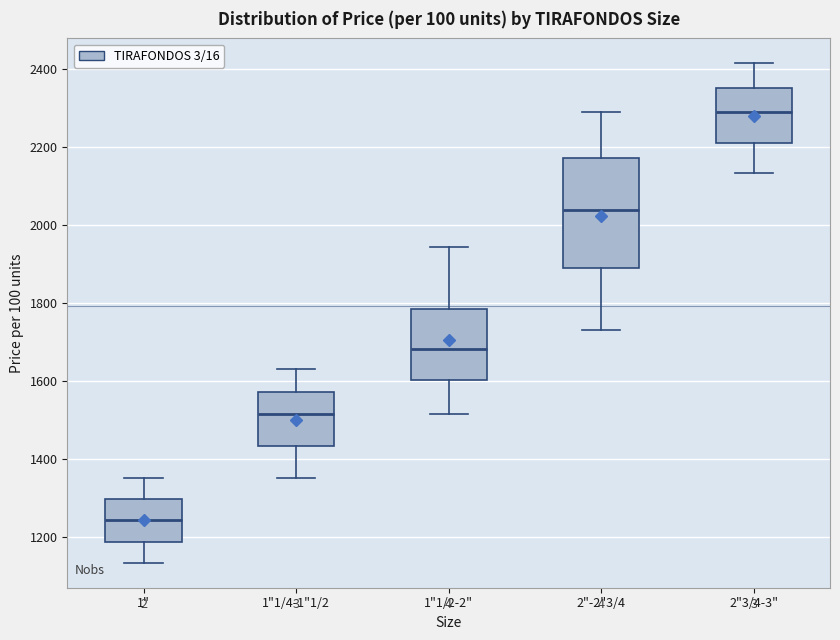

Where is the upper edge of the box for 1"1/4-1"1/2 on the y-axis? The values are not printed on the chart, so give them approximately, as read against the axis.

1580